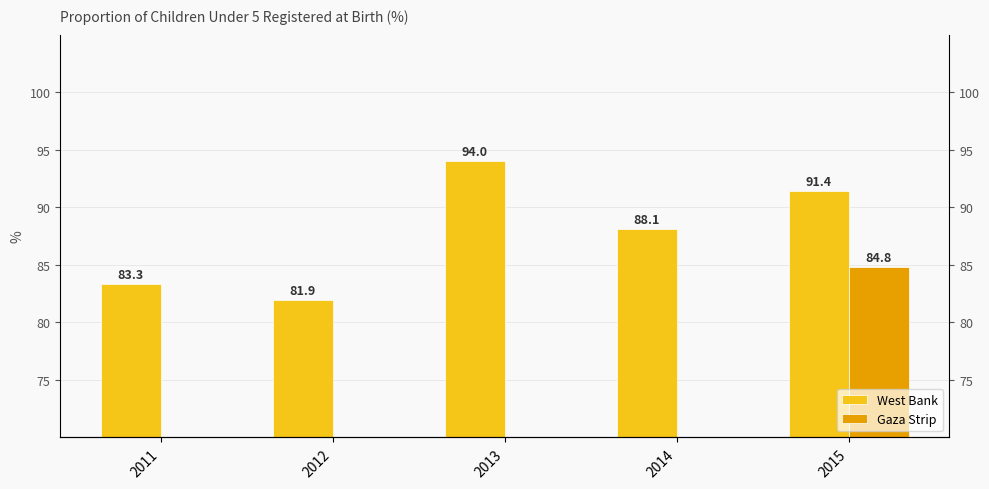

How many groups of bars are there?

5